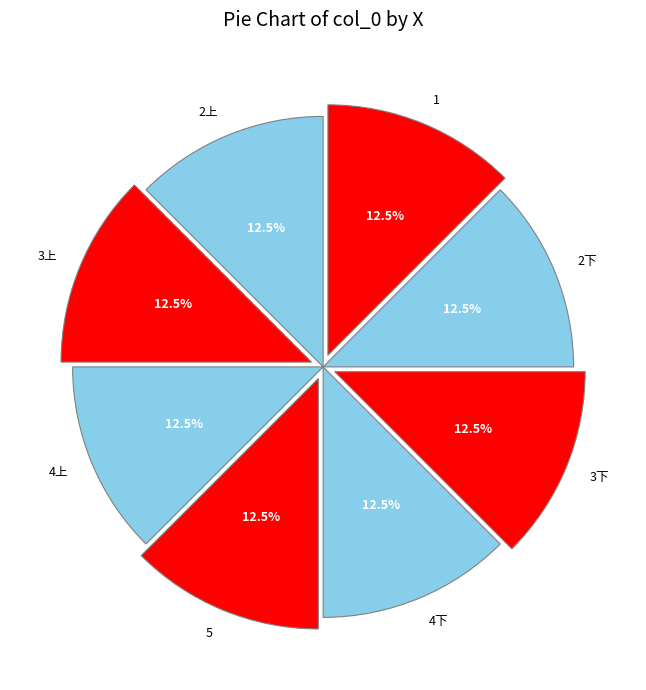

Does 3下 represent more than half of the total?

No